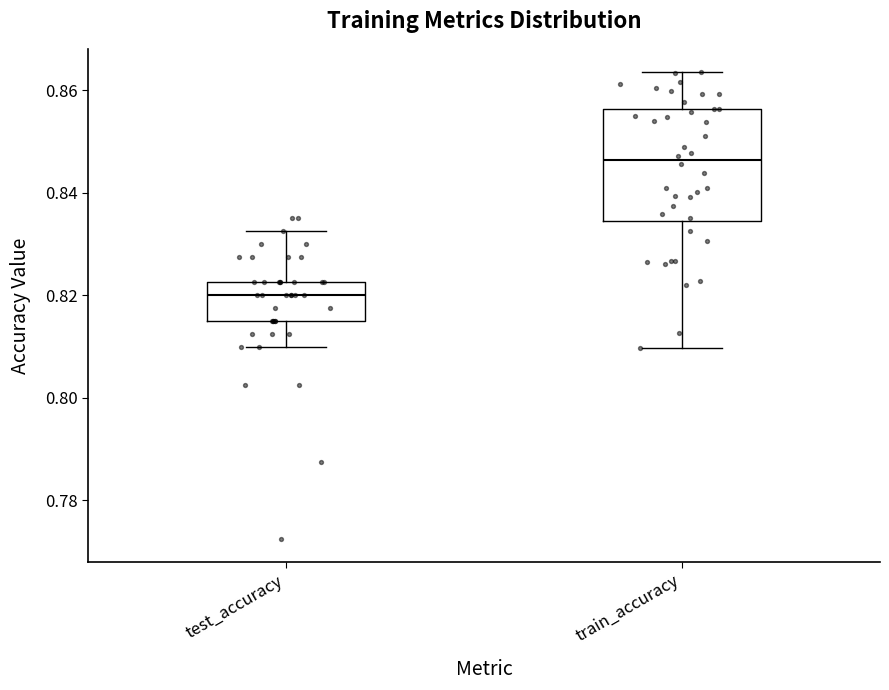

Comparing the boxes themselves (not the whiskers), which one is the tallest?

train_accuracy